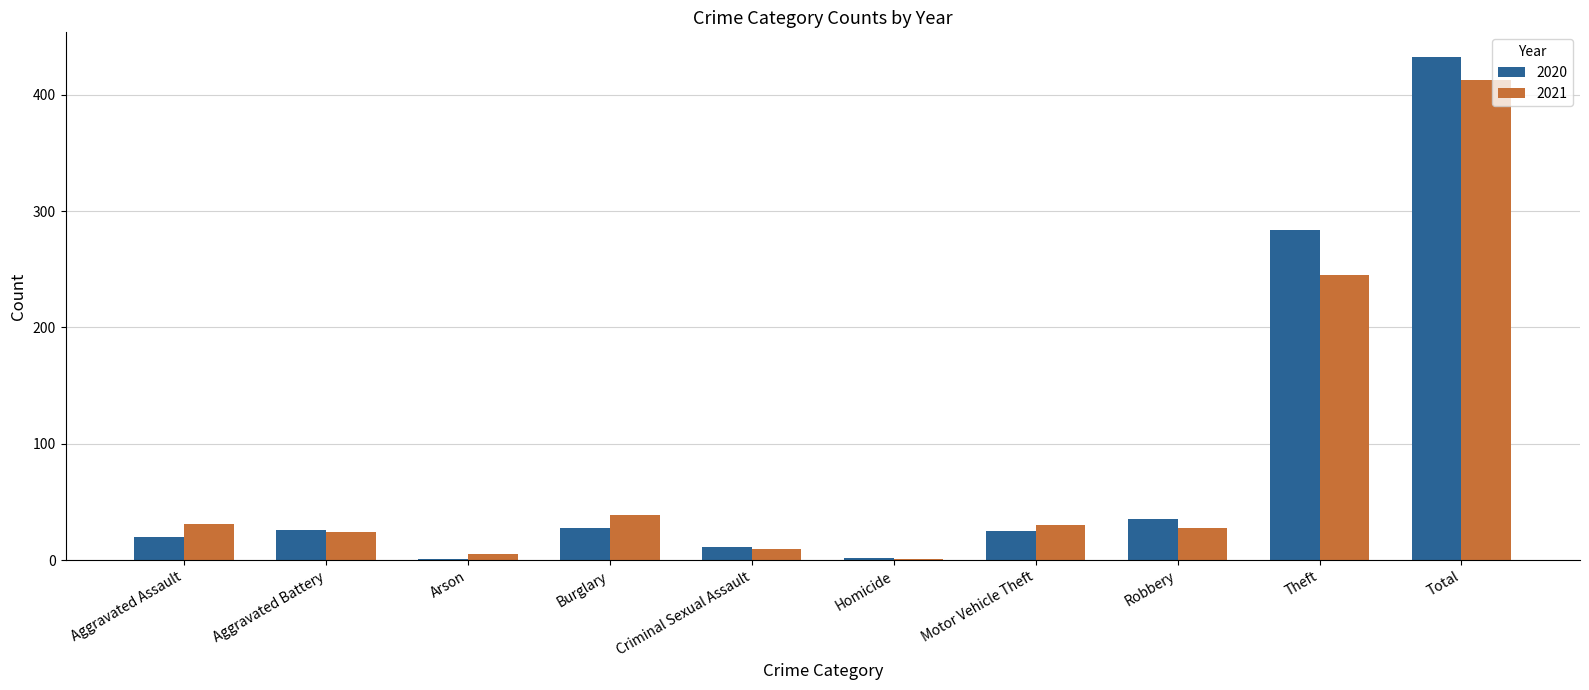

What is the sum of the 2021 values at Criminal Sexual Assault and Motor Vehicle Theft?

40